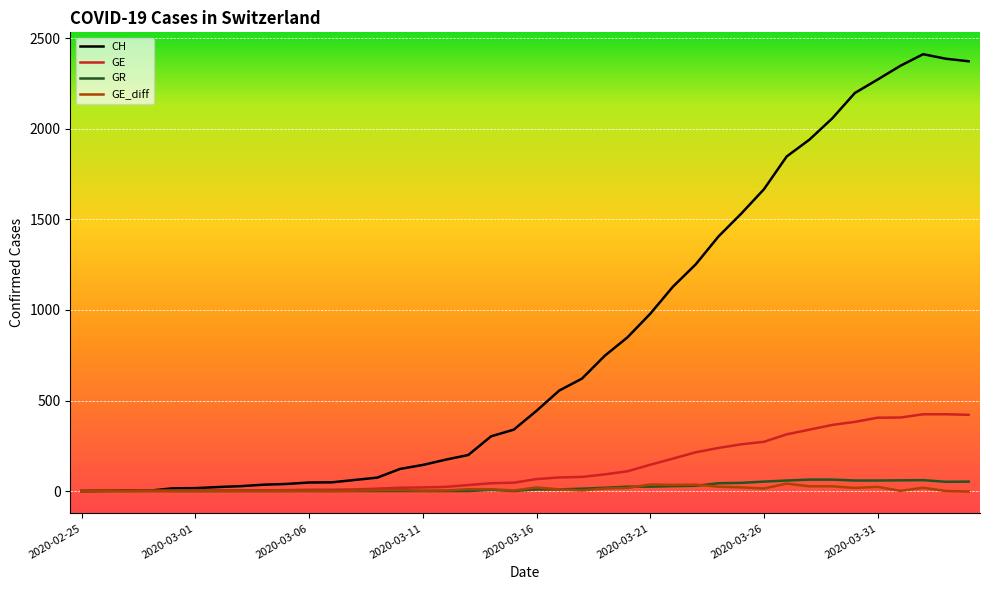

What is the maximum value for CH?

2413